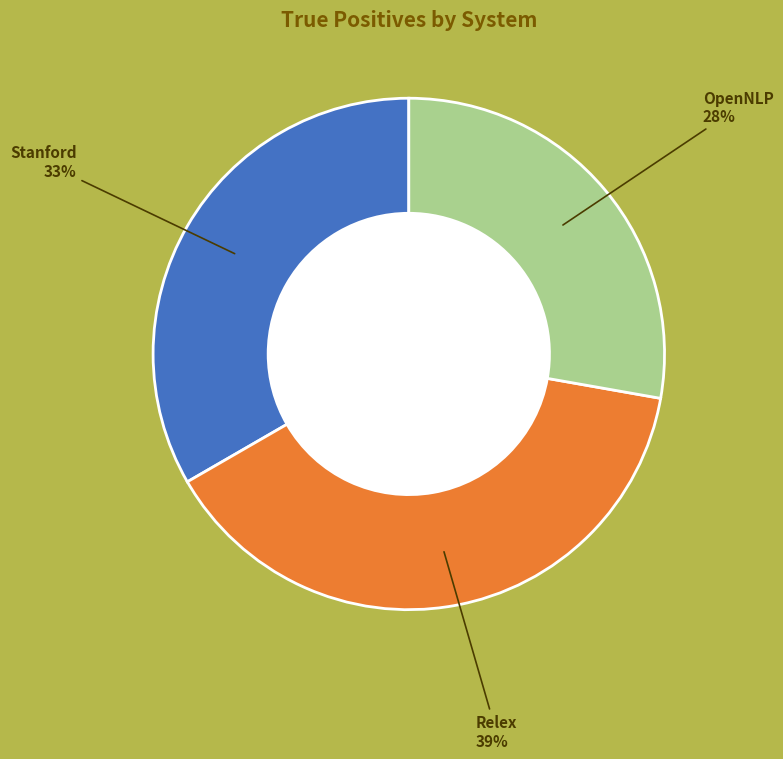

True or false: OpenNLP accounts for 28% of the total.

True